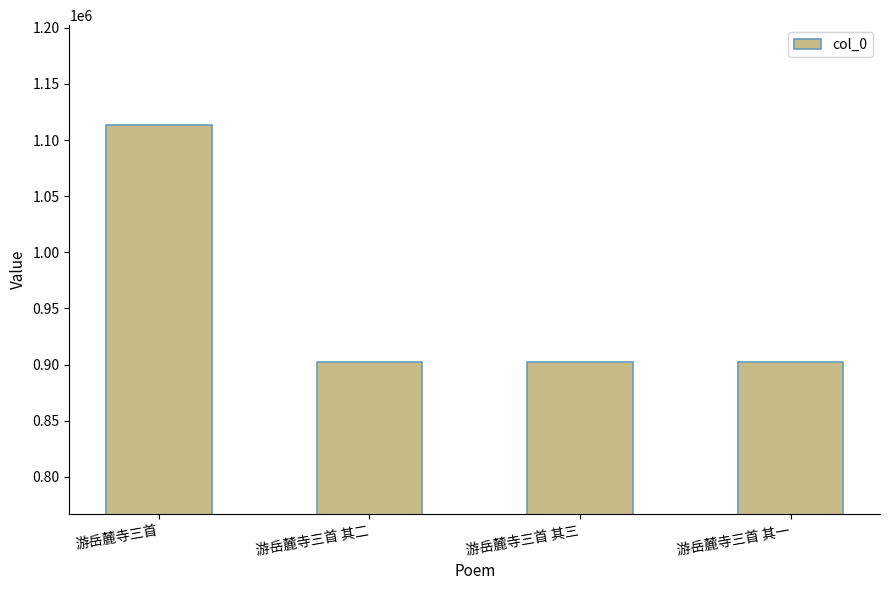

Is it true that the value at 游岳麓寺三首 is 1113303?

True